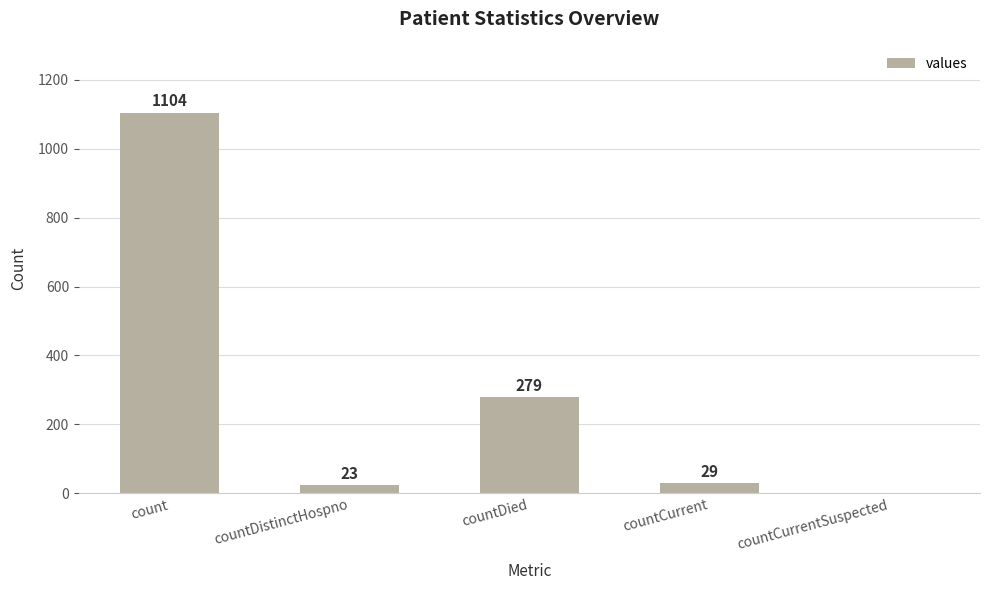

The chart shows a value of 482 at countDied. True or false?

False